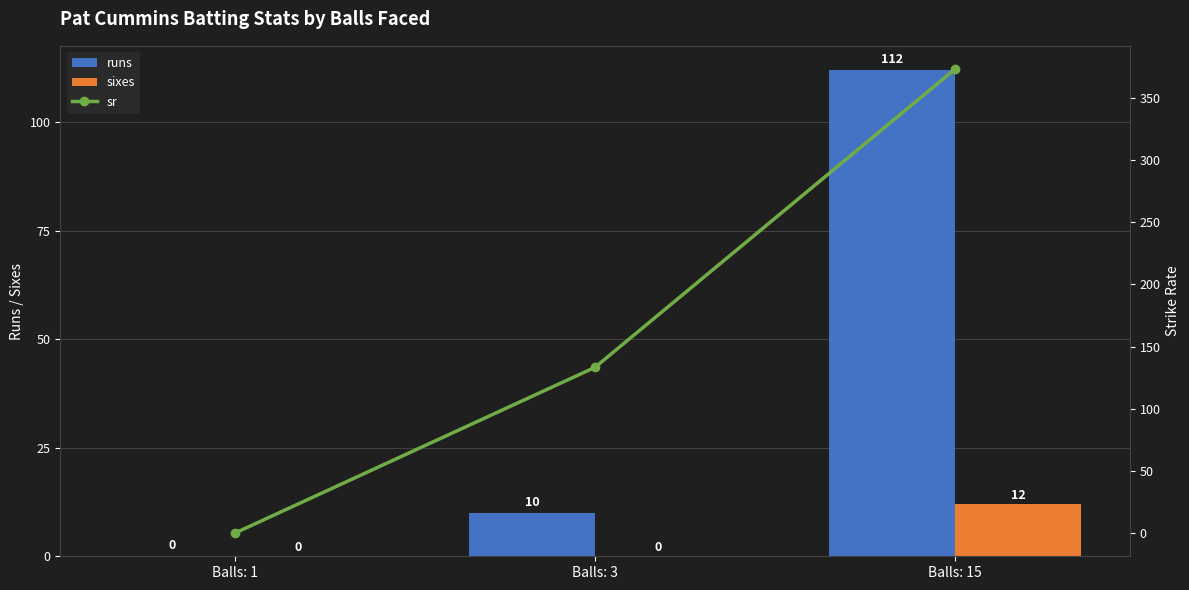

How many positive values does the runs series have?

2